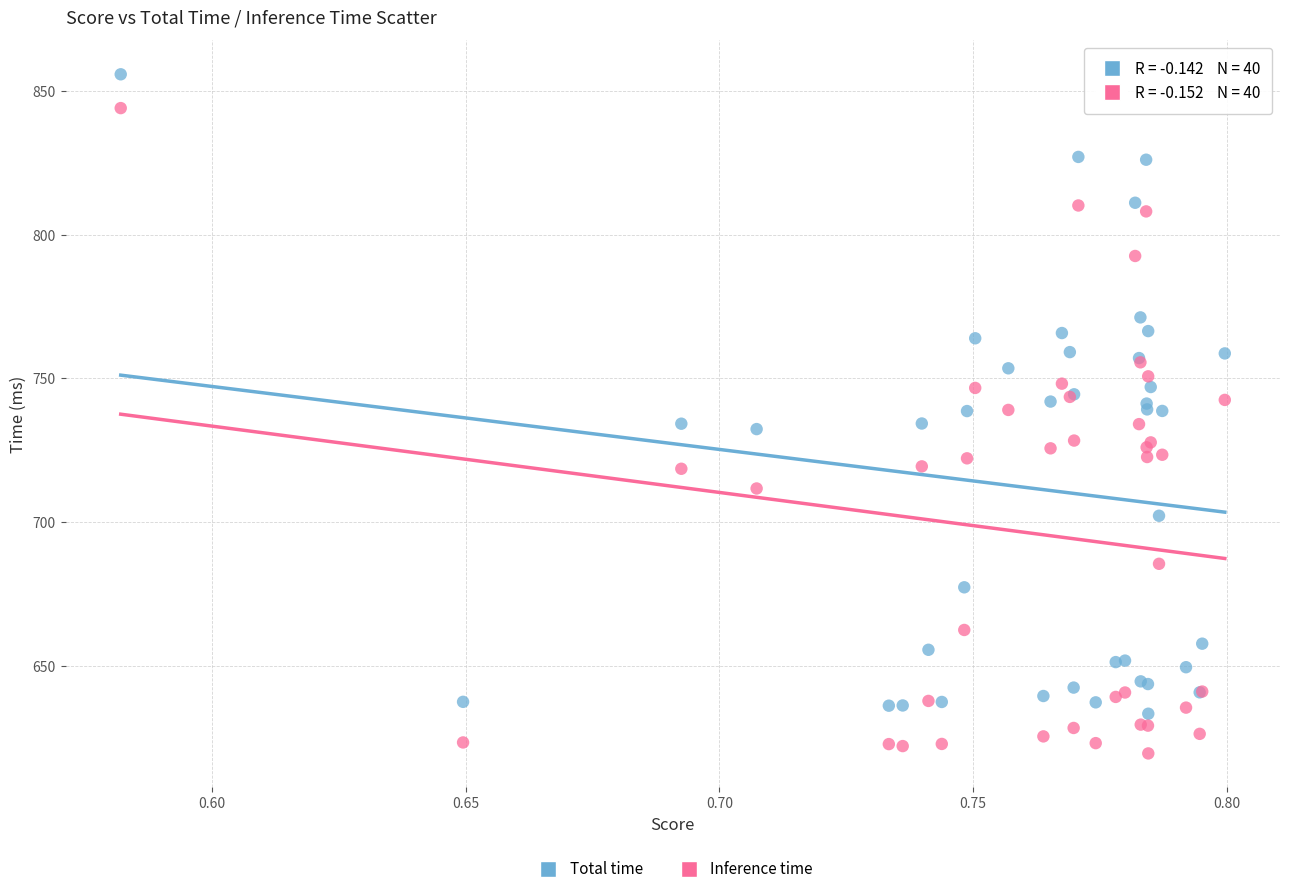

What are all the series names shown in the legend?

Total time, Inference time